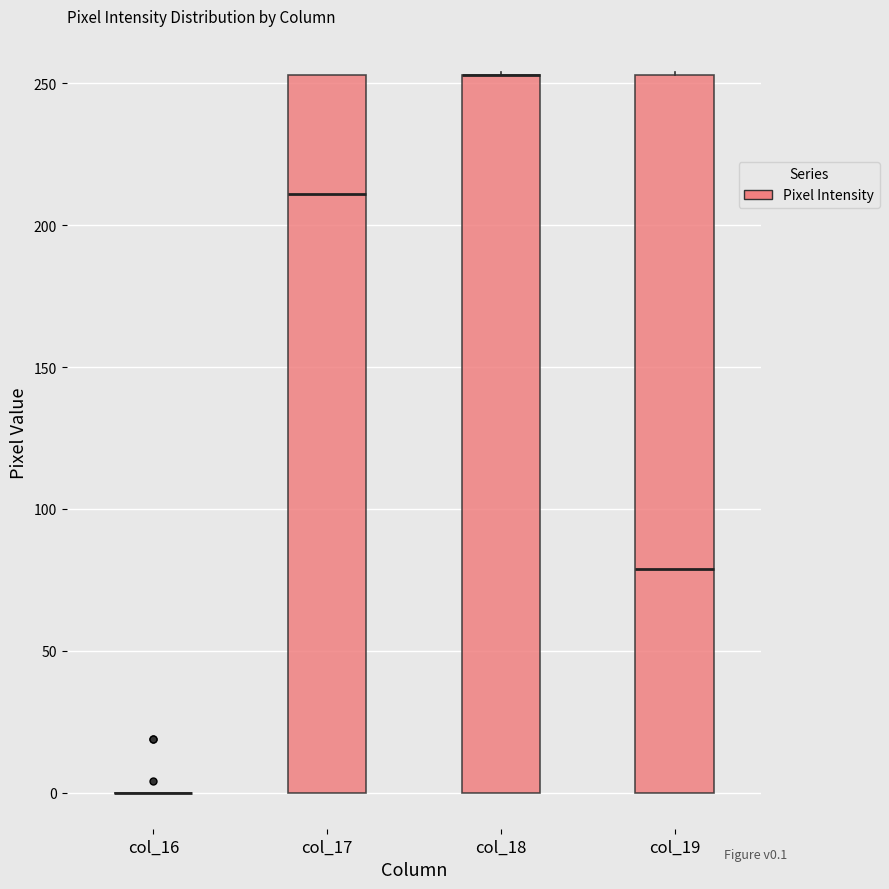

Reading left to right, read every box against the y-axis: the position of its median line, the range the box covers, and the ends of its whiskers. The values are not printed on the chart, so give them approximately, as read against the axis.

col_16: box collapsed to a line at 0, whiskers 0 to 0
col_17: median 210, box 0 to 255, whiskers 0 to 255
col_18: median 255 (drawn on the box's upper edge), box 0 to 255, whiskers 0 to 255
col_19: median 80, box 0 to 255, whiskers 0 to 255